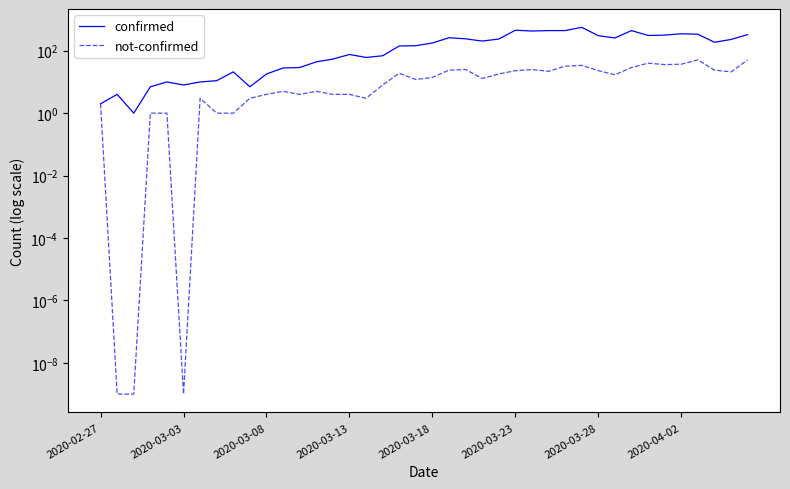

The not-confirmed series shows 22.0 at 27. True or false?

True